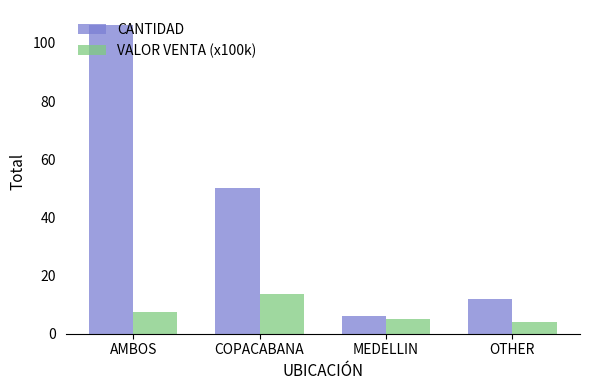

What position from the left is MEDELLIN?

3